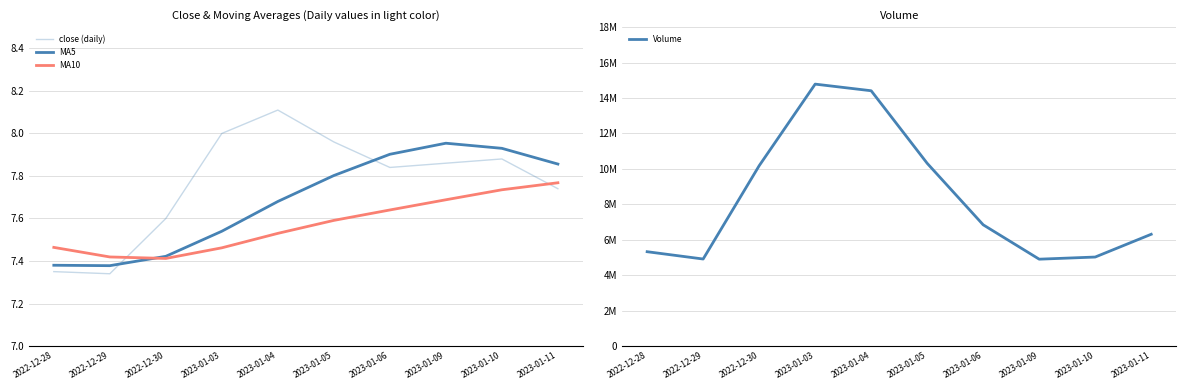

Reading left to right, what are all the values shown in this chart?

close (daily): 2022-12-28=7.3	2022-12-29=7.3	2022-12-30=7.6	2023-01-03=8.0	2023-01-04=8.1	2023-01-05=8.0	2023-01-06=7.8	2023-01-09=7.9	2023-01-10=7.9	2023-01-11=7.7
MA5: 2022-12-28=7.4	2022-12-29=7.4	2022-12-30=7.4	2023-01-03=7.5	2023-01-04=7.7	2023-01-05=7.8	2023-01-06=7.9	2023-01-09=8.0	2023-01-10=7.9	2023-01-11=7.9
MA10: 2022-12-28=7.5	2022-12-29=7.4	2022-12-30=7.4	2023-01-03=7.5	2023-01-04=7.5	2023-01-05=7.6	2023-01-06=7.6	2023-01-09=7.7	2023-01-10=7.7	2023-01-11=7.8
Volume: 2022-12-28=5324000.0	2022-12-29=4911713.0	2022-12-30=10177096.0	2023-01-03=14783852.0	2023-01-04=14409952.0	2023-01-05=10314258.0	2023-01-06=6842900.0	2023-01-09=4902252.0	2023-01-10=5023609.0	2023-01-11=6308530.0